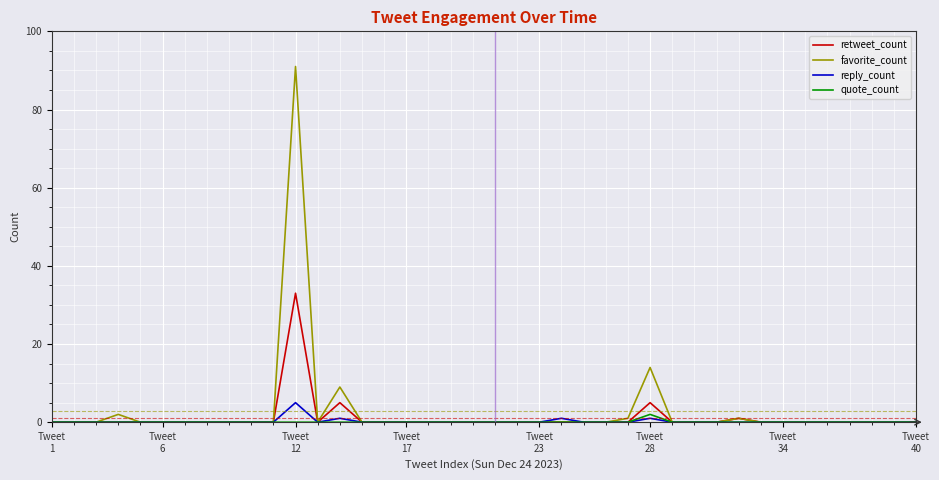

Which series has the widest spread of values?

favorite_count